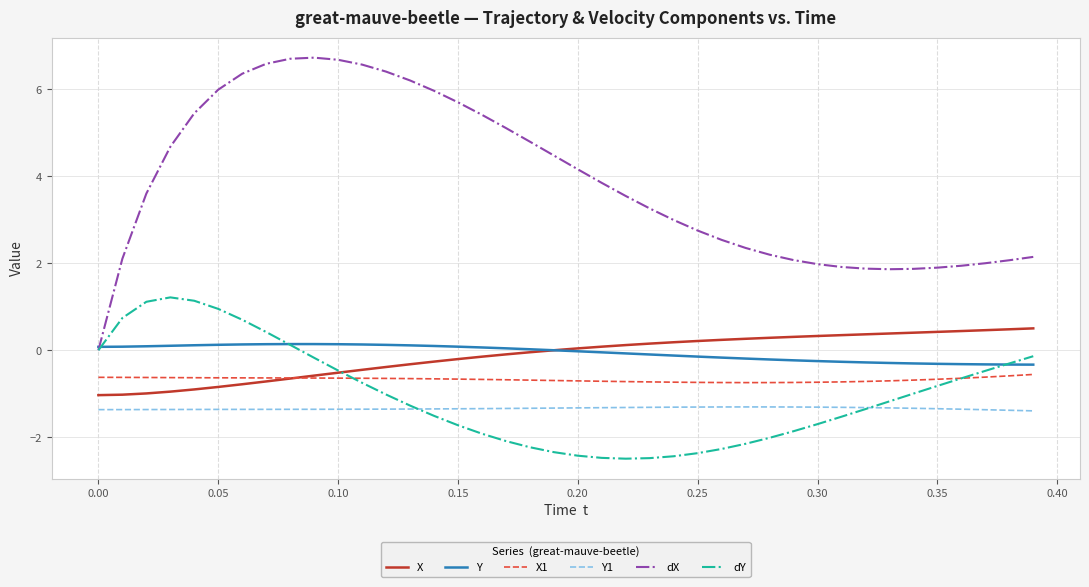

At how many categories does at least one series exceed 1?

39